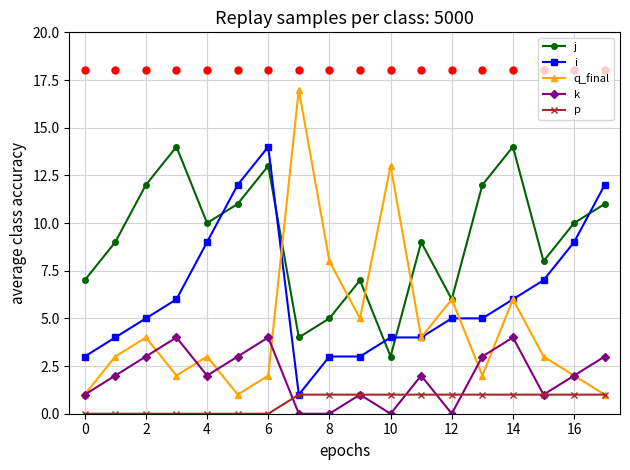

Does the chart display data point markers on the line(s)?

Yes